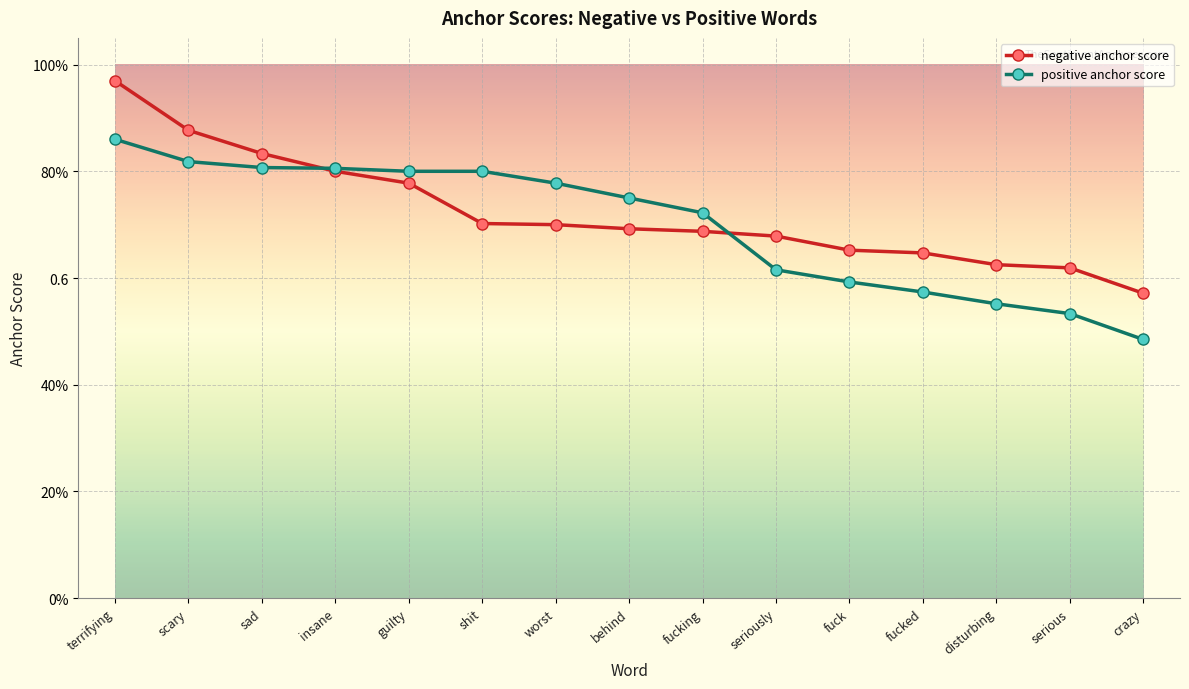

Reading right to left, what are all the values shown in this chart?

negative anchor score: crazy=0.6	serious=0.6	disturbing=0.6	fucked=0.6	fuck=0.7	seriously=0.7	fucking=0.7	behind=0.7	worst=0.7	shit=0.7	guilty=0.8	insane=0.8	sad=0.8	scary=0.9	terrifying=1.0
positive anchor score: crazy=0.5	serious=0.5	disturbing=0.6	fucked=0.6	fuck=0.6	seriously=0.6	fucking=0.7	behind=0.8	worst=0.8	shit=0.8	guilty=0.8	insane=0.8	sad=0.8	scary=0.8	terrifying=0.9